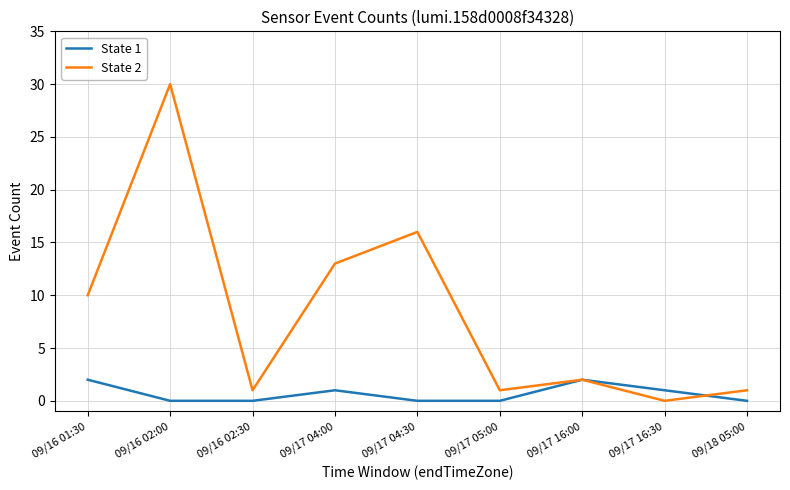

What is the spread (max minus min) of values at 09/17 16:30?

1